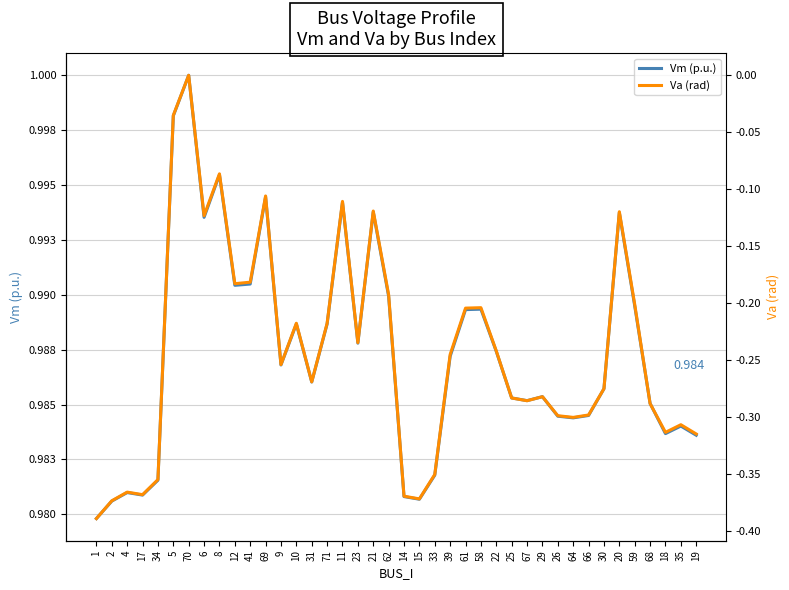

True or false: Va (rad) and Vm (p.u.) cross at least once.

False